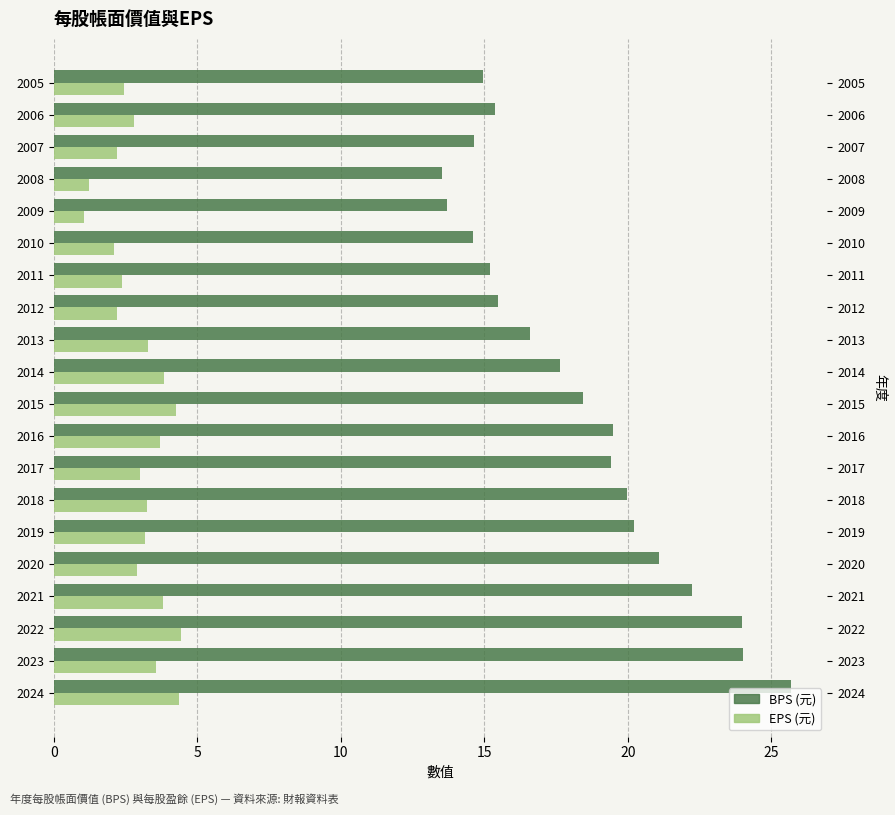

What is the value of the BPS bar at the 8th from the left?

19.4